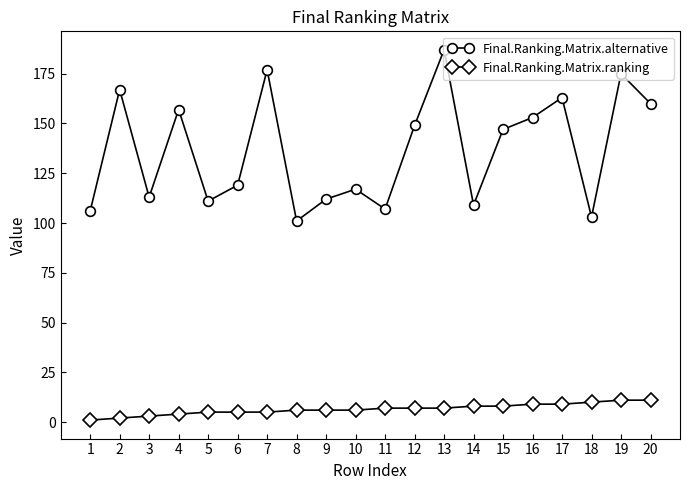

What are all the series names shown in the legend?

Final.Ranking.Matrix.alternative, Final.Ranking.Matrix.ranking